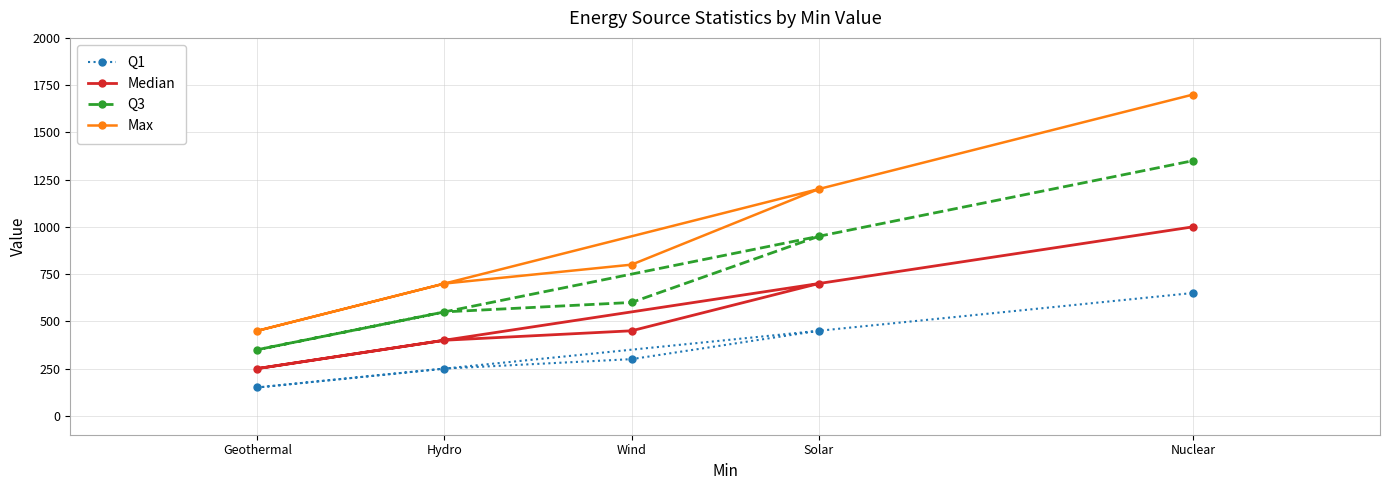

What position from the right is Solar?

2